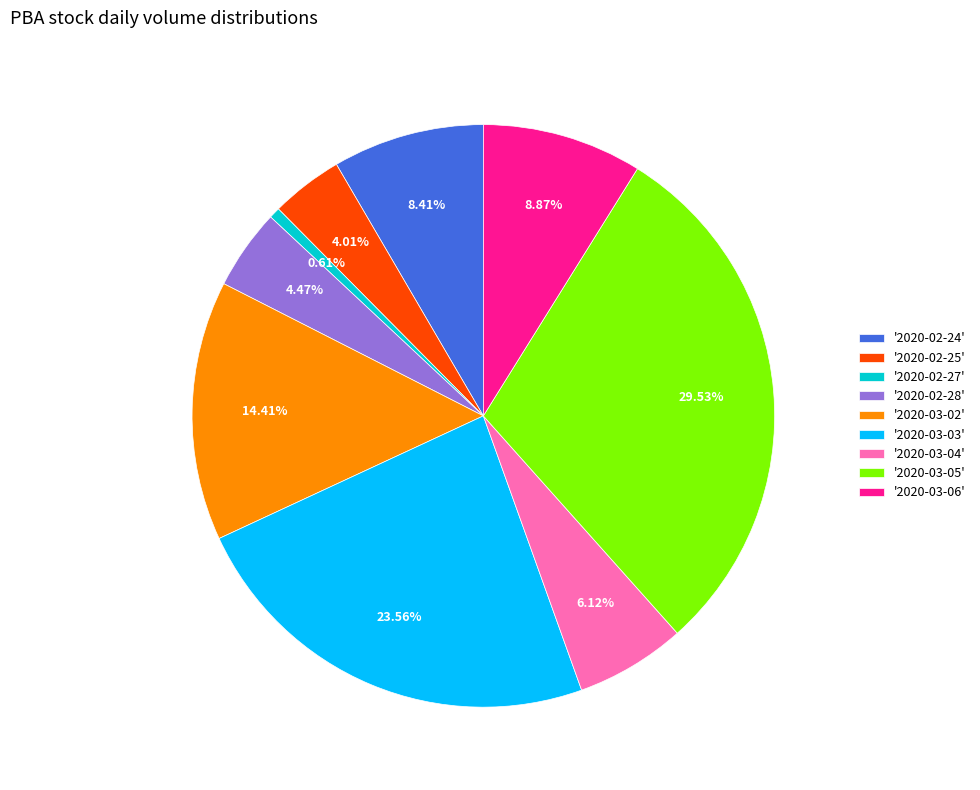

Which category has the biggest portion of the pie?

'2020-03-05'